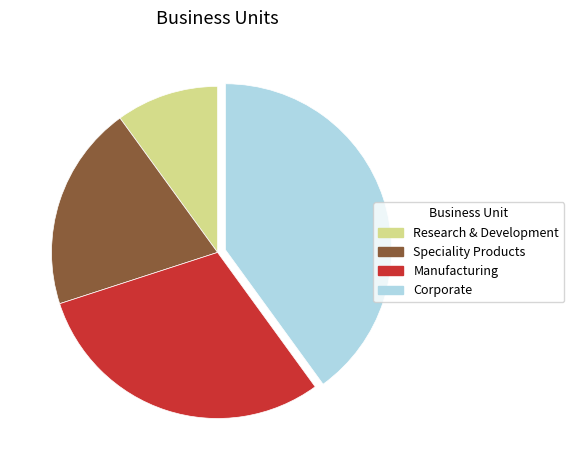

Is Research & Development the majority of the pie?

No